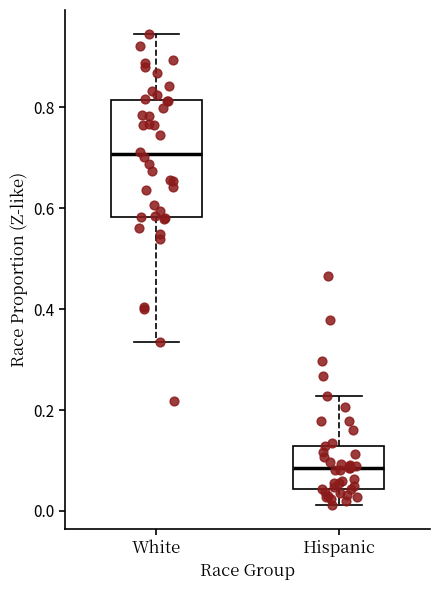

Which box is the tallest, from its lower edge to its upper edge?

White